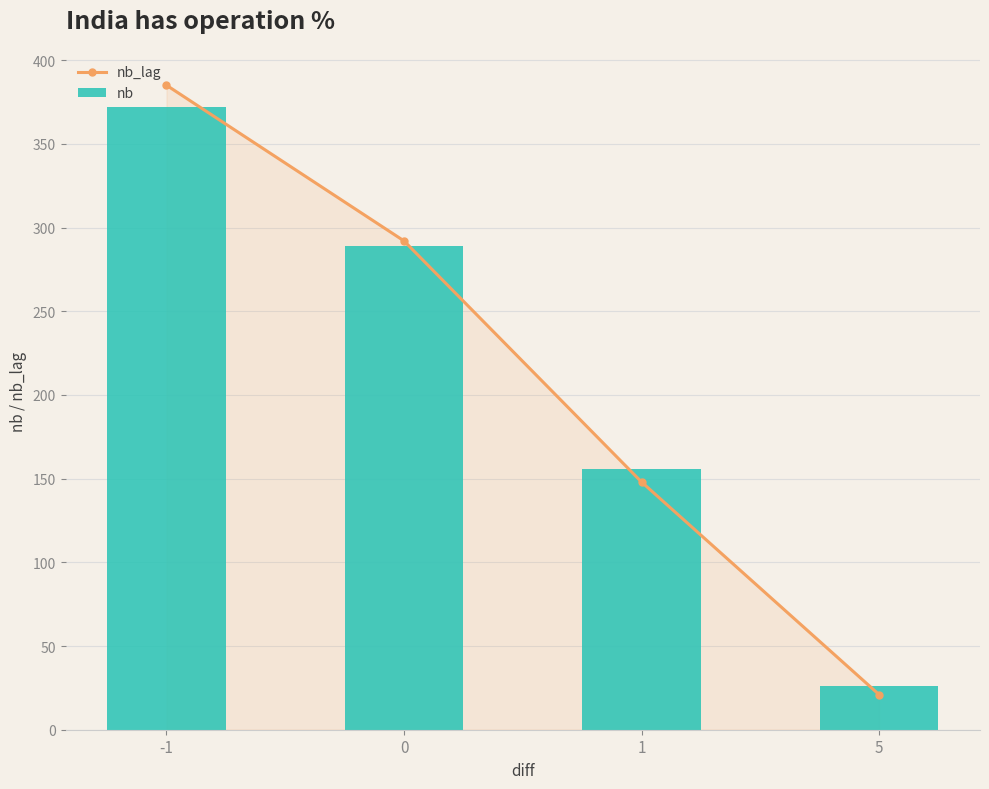

Reading right to left, extract all data points from this chart.

nb_lag: 5=21	1=148	0=292	-1=385
nb: 5=26	1=156	0=289	-1=372